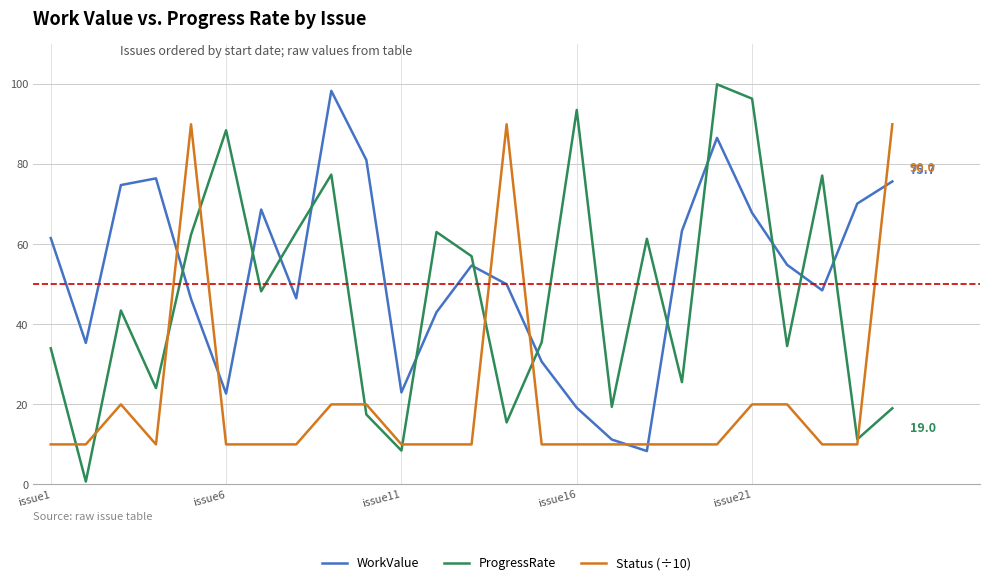

Rank the series by their maximum value, from lowest to highest.

Status (÷10), WorkValue, ProgressRate